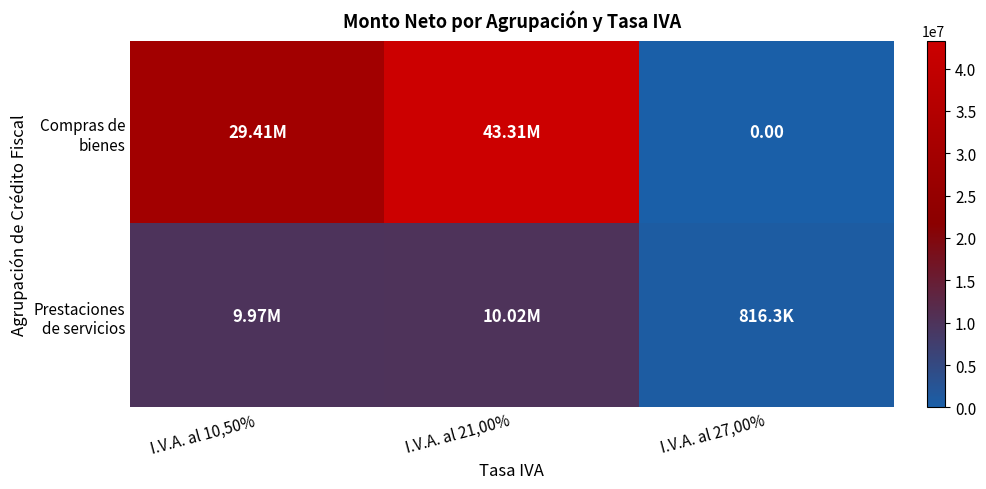

List the labels in order of Compras de bienes value, smallest first.

I.V.A. al 27,00%, I.V.A. al 10,50%, I.V.A. al 21,00%